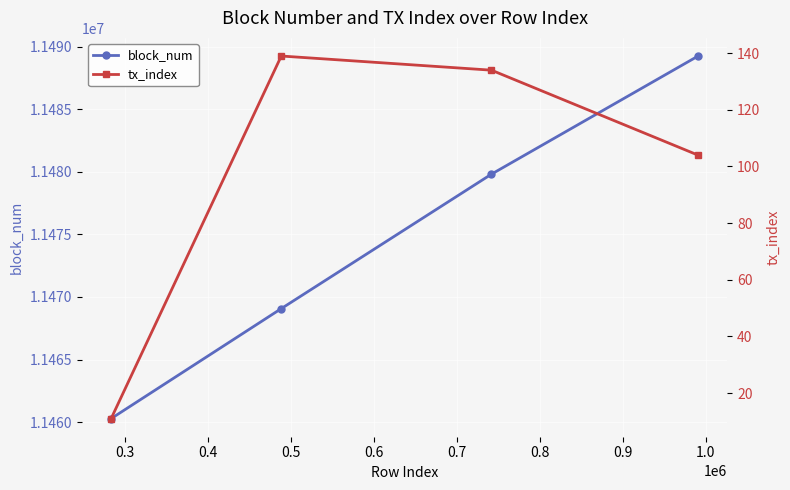

True or false: block_num and tx_index intersect in this chart.

False